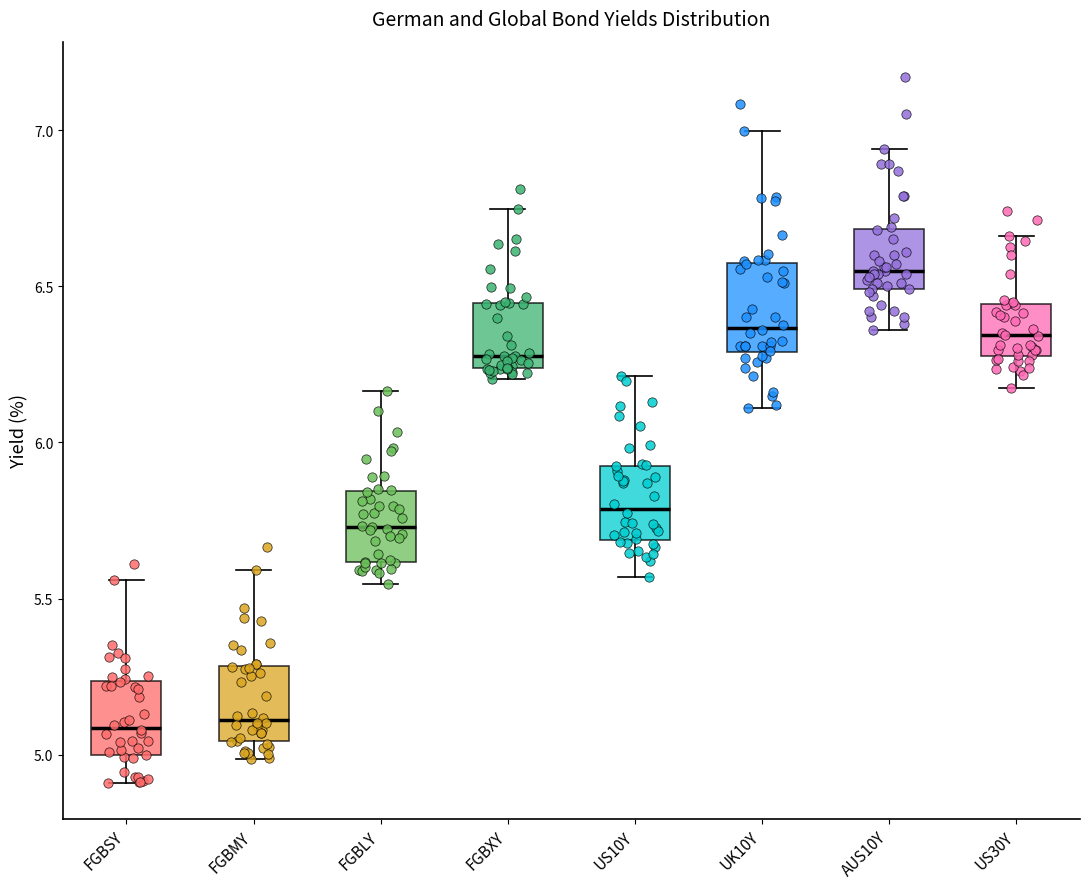

Where is the upper edge of the box for FGBSY on the y-axis? The values are not printed on the chart, so give them approximately, as read against the axis.

5.25